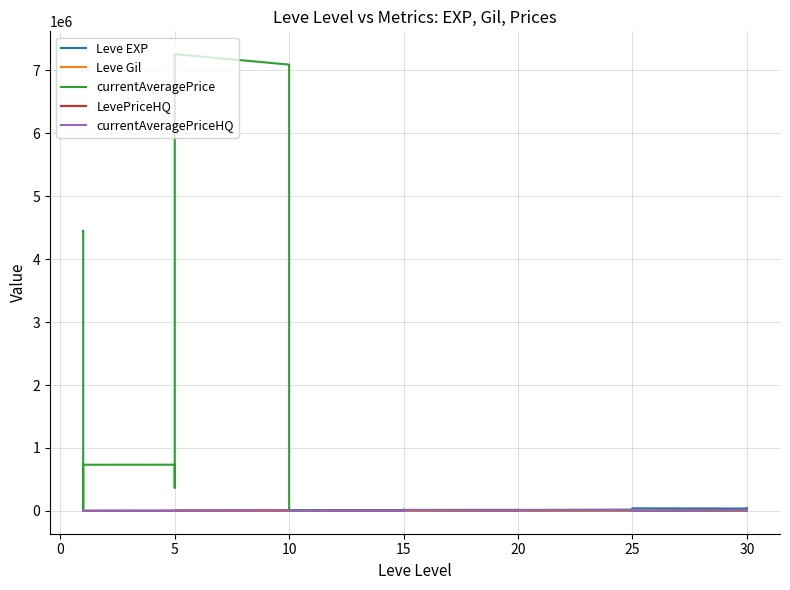

What is the sum of all currentAveragePriceHQ values?

234515.9